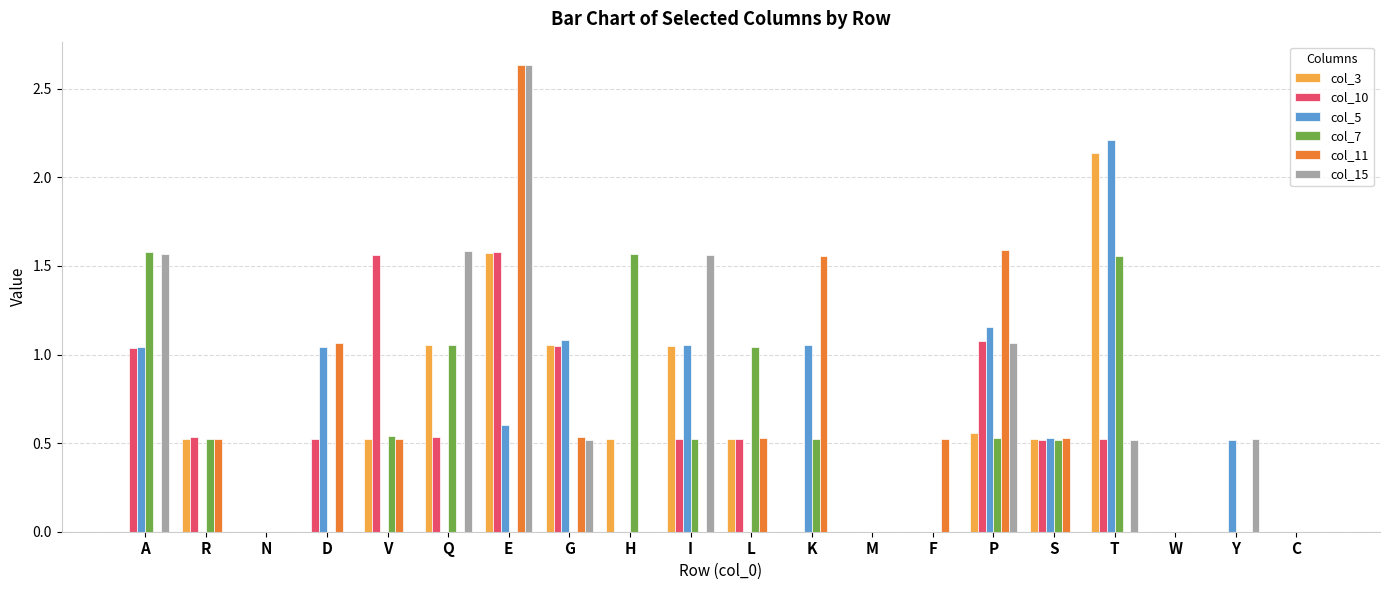

At which category is the sum across all series the highest?

E